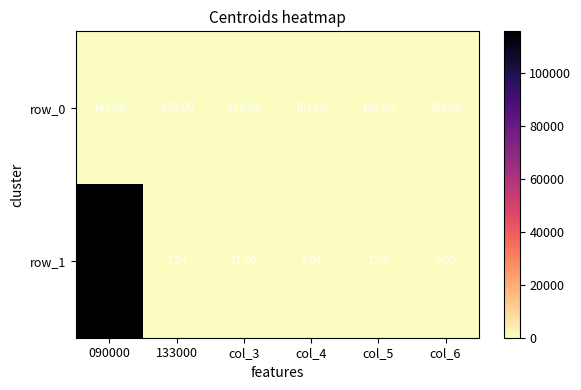

At which label does row_1 reach its minimum?

col_6